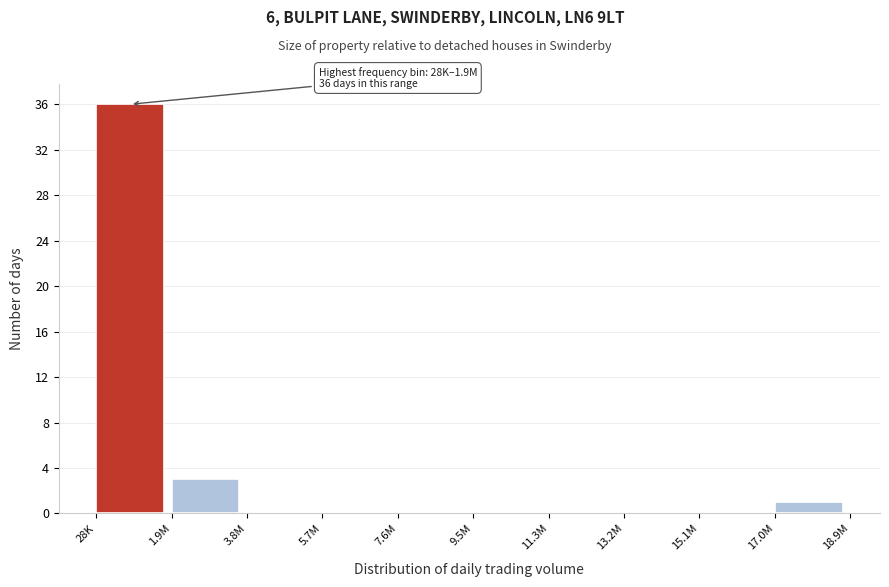

Reading left to right, transcribe all the data shown in this chart.

28K=36	1.9M=3	3.8M=0	5.7M=0	7.6M=0	9.5M=0	11.3M=0	13.2M=0	15.1M=0	17.0M=1